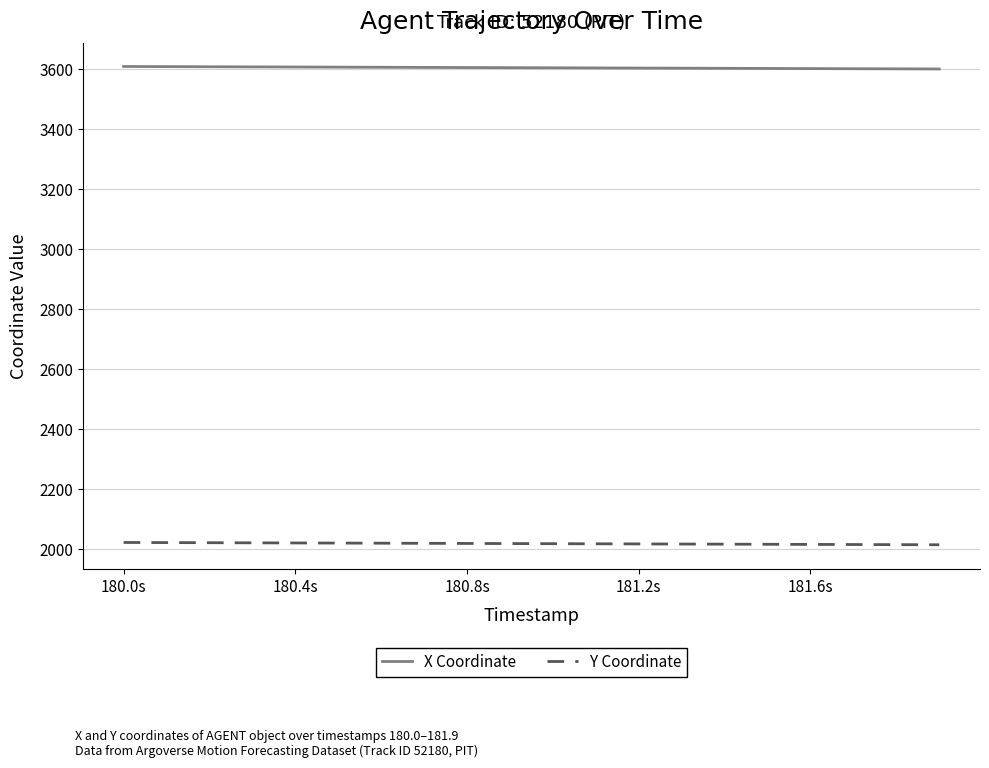

True or false: Y Coordinate and X Coordinate cross at least once.

False